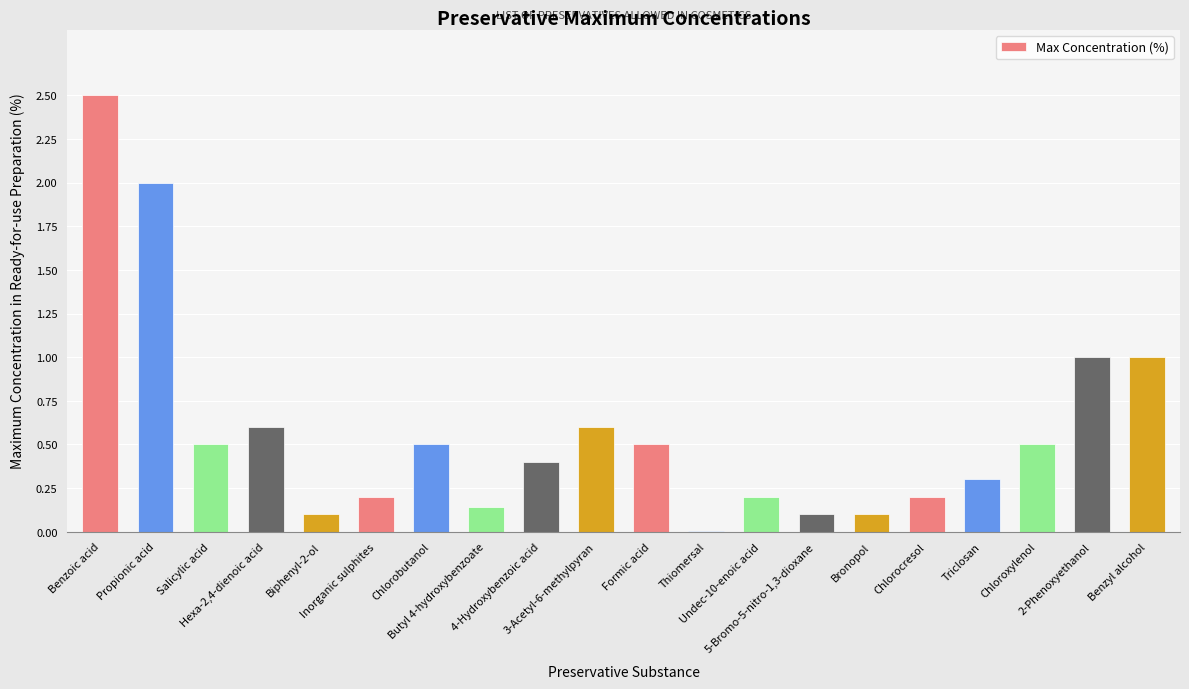

What is the average value?

0.6